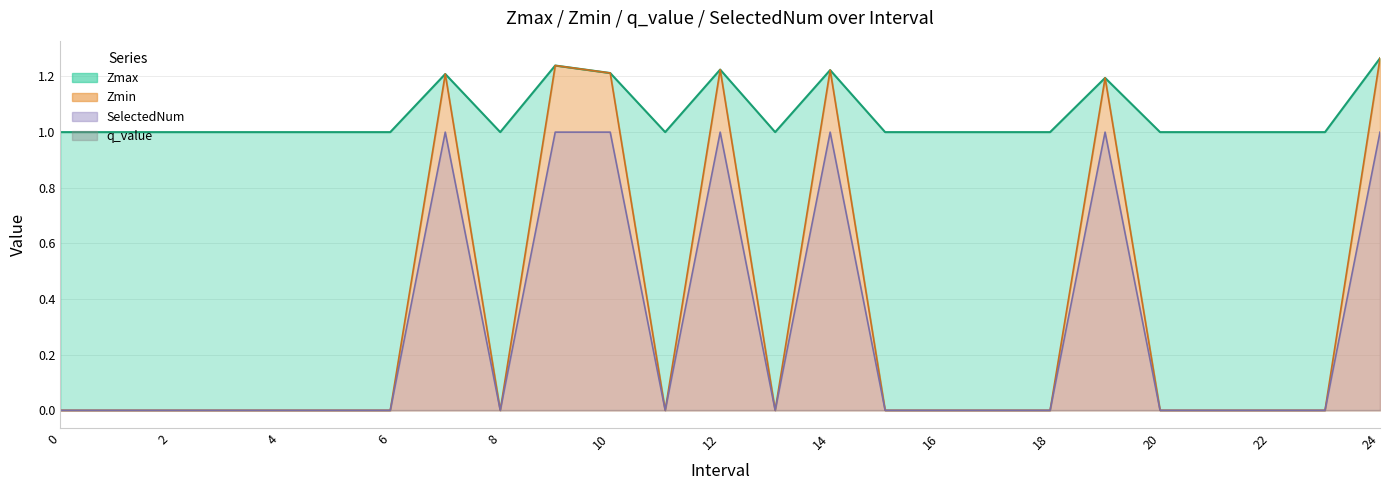

How many SelectedNum values are between 0 and 1?

25